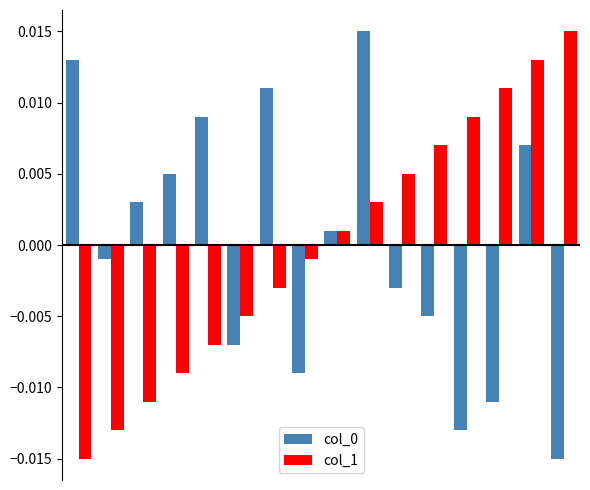

At how many categories does at least one series exceed 0?

13